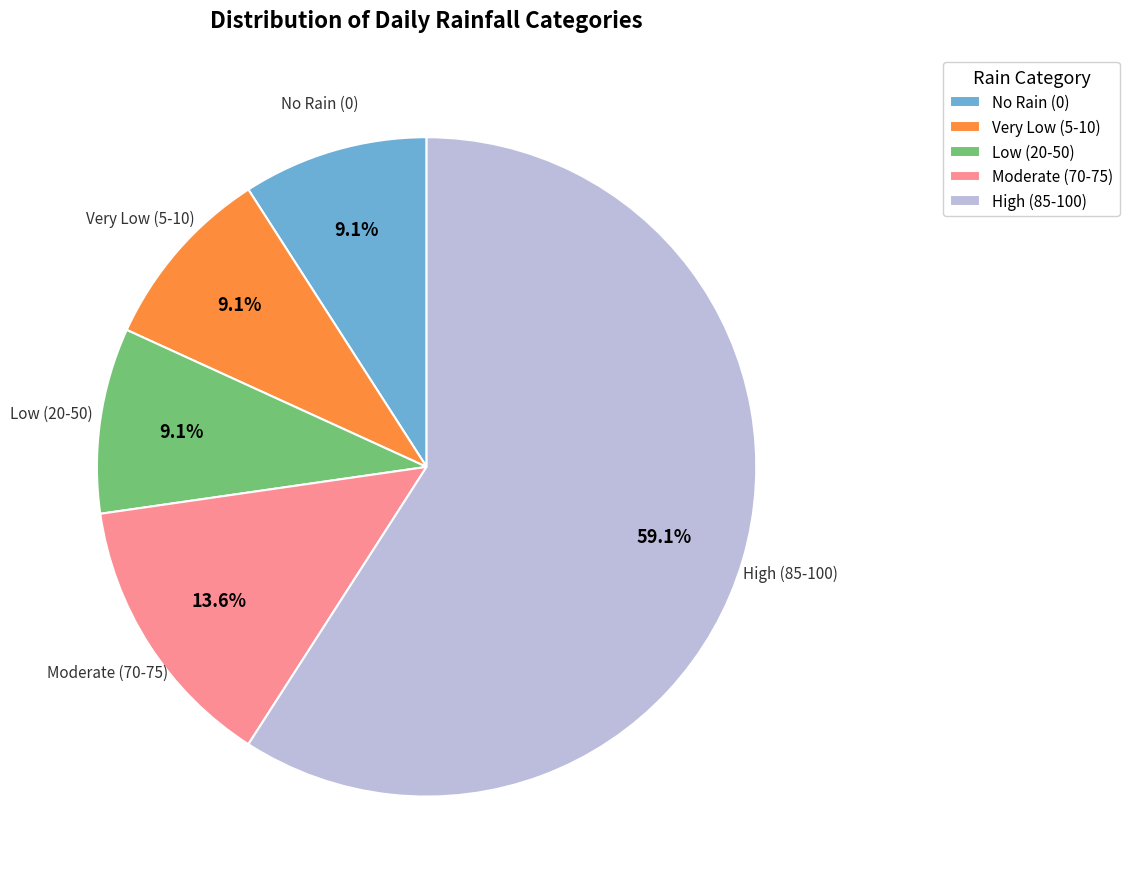

Does any single category account for the majority?

Yes